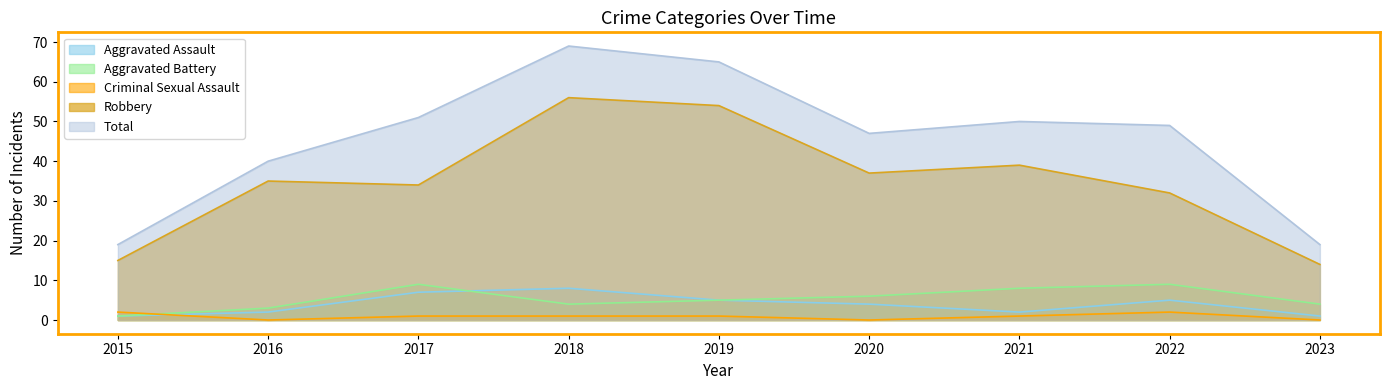

True or false: Aggravated Assault has more than 1 points higher than both neighbors.

True